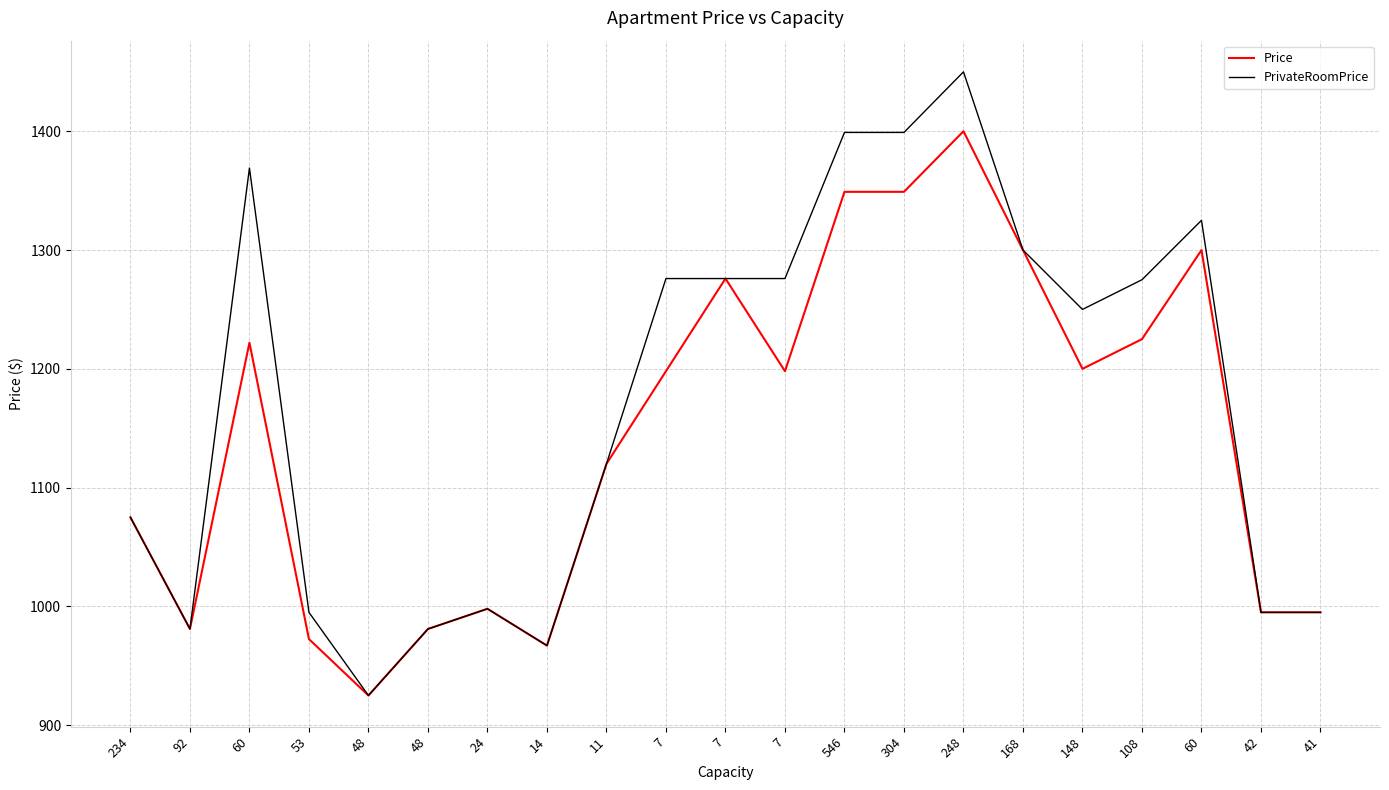

What is the average value of the Price series?

1144.1